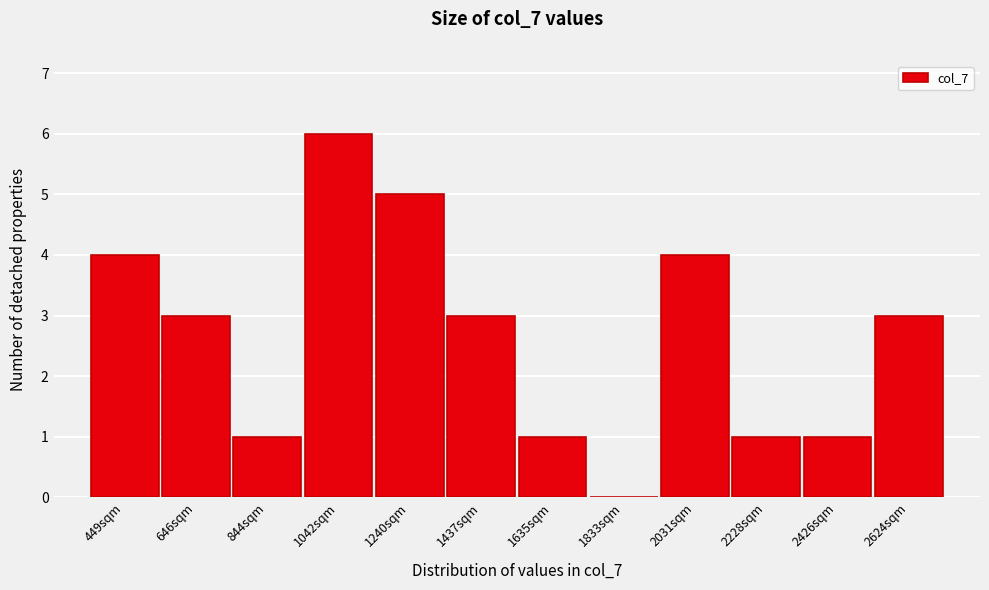

Reading left to right, transcribe all the data shown in this chart.

449sqm=4	646sqm=3	844sqm=1	1042sqm=6	1240sqm=5	1437sqm=3	1635sqm=1	1833sqm=0	2031sqm=4	2228sqm=1	2426sqm=1	2624sqm=3